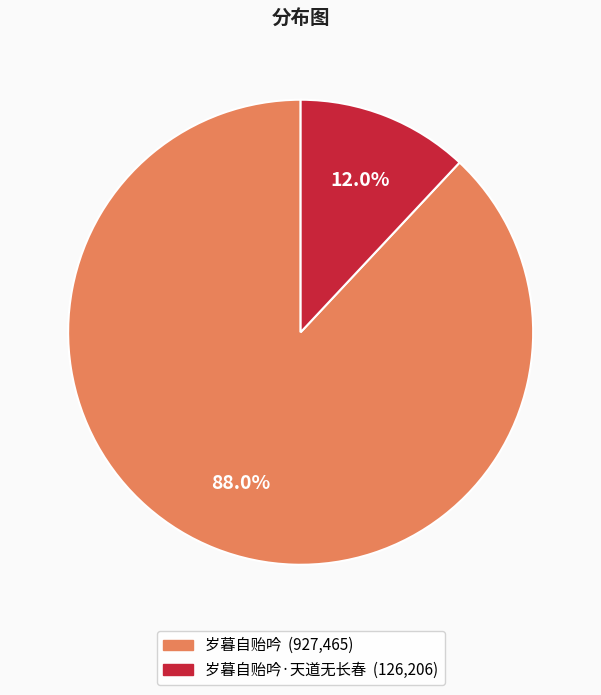

Is there a majority slice in this chart?

Yes